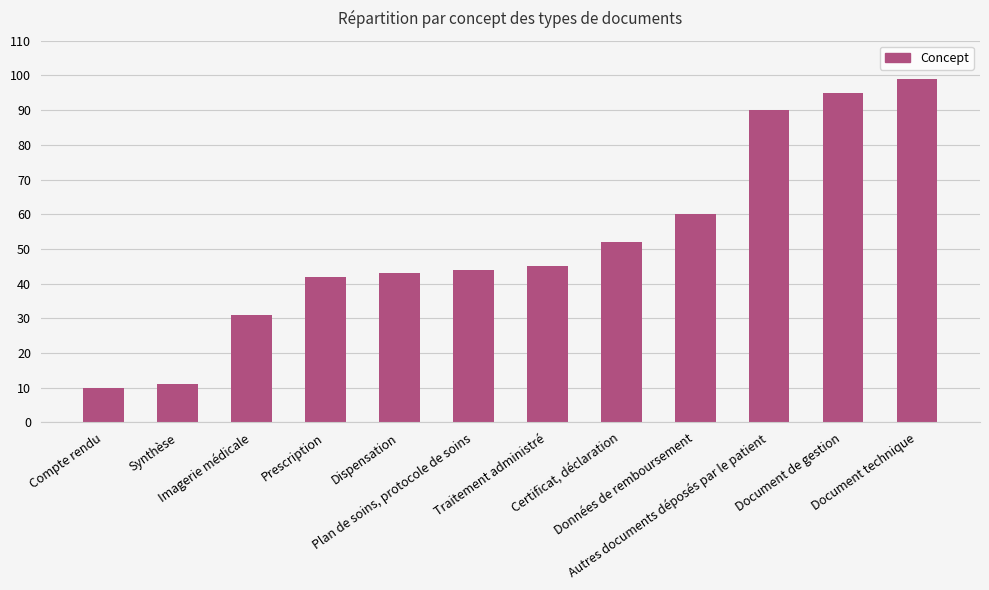

What is the label of the 11th bar from the left?

Document de gestion